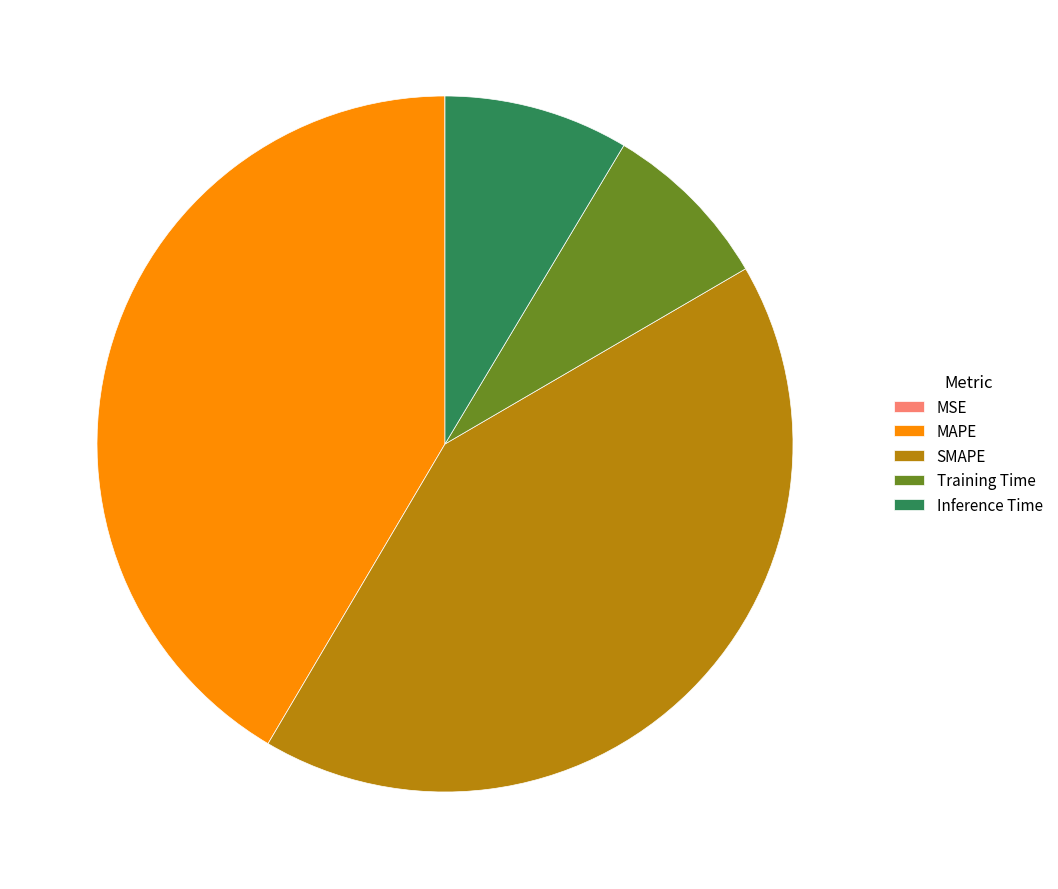

Is there any slice that represents more than half of the pie?

No